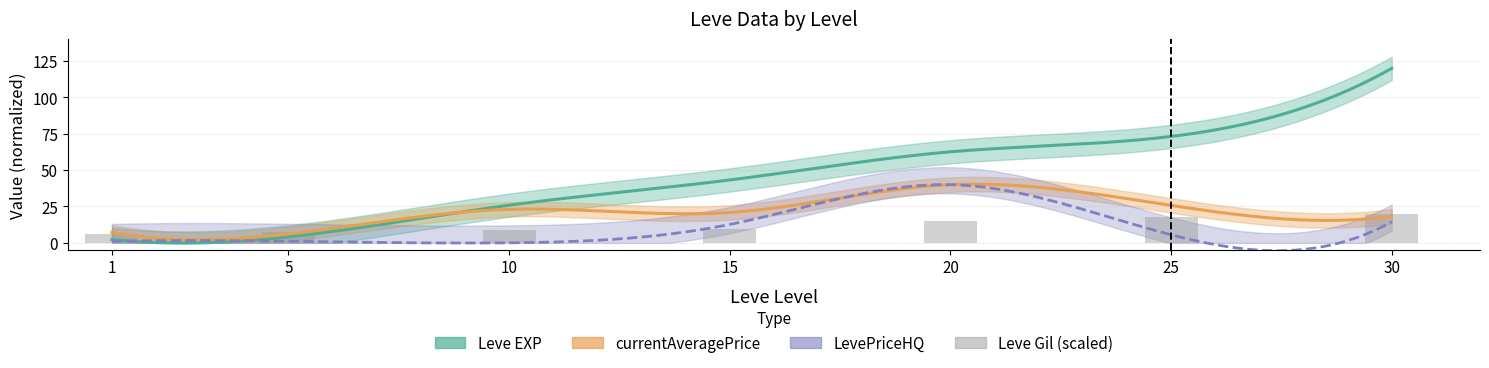

The value at 20 is 15.1. True or false?

True